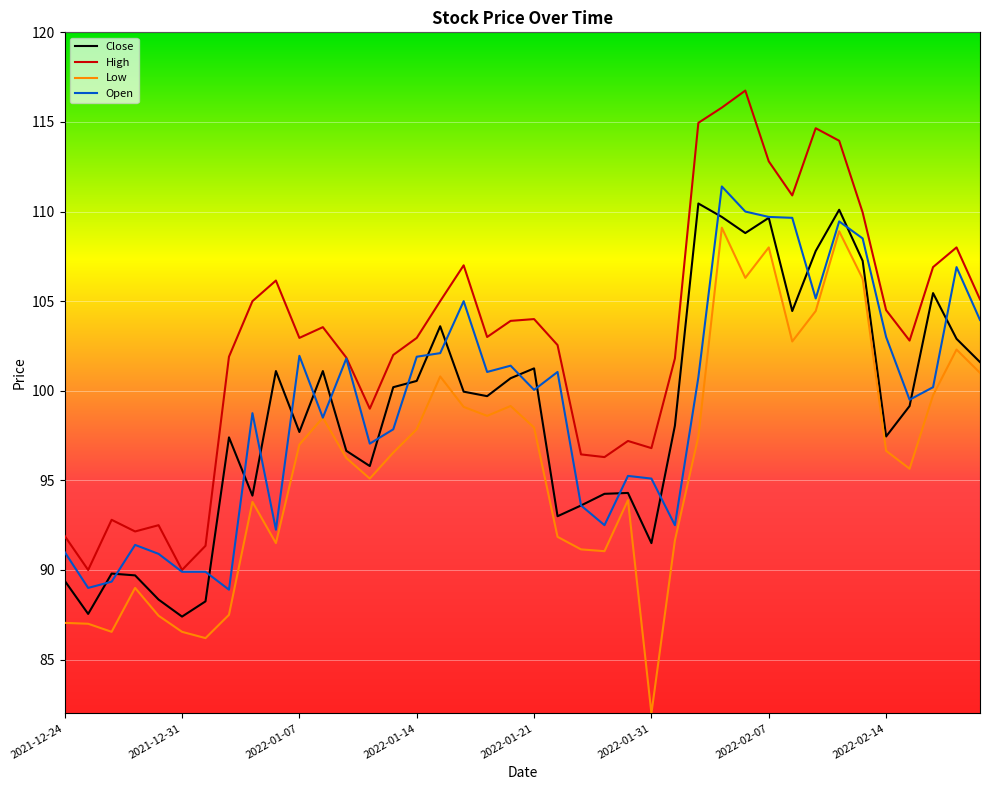

True or false: High and Low intersect in this chart.

False